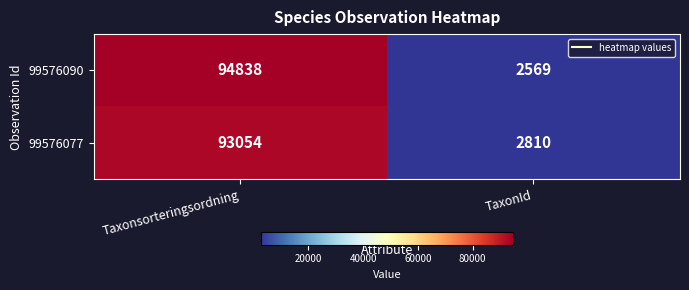

List the series in order of their overall mean, lowest first.

99576077, 99576090